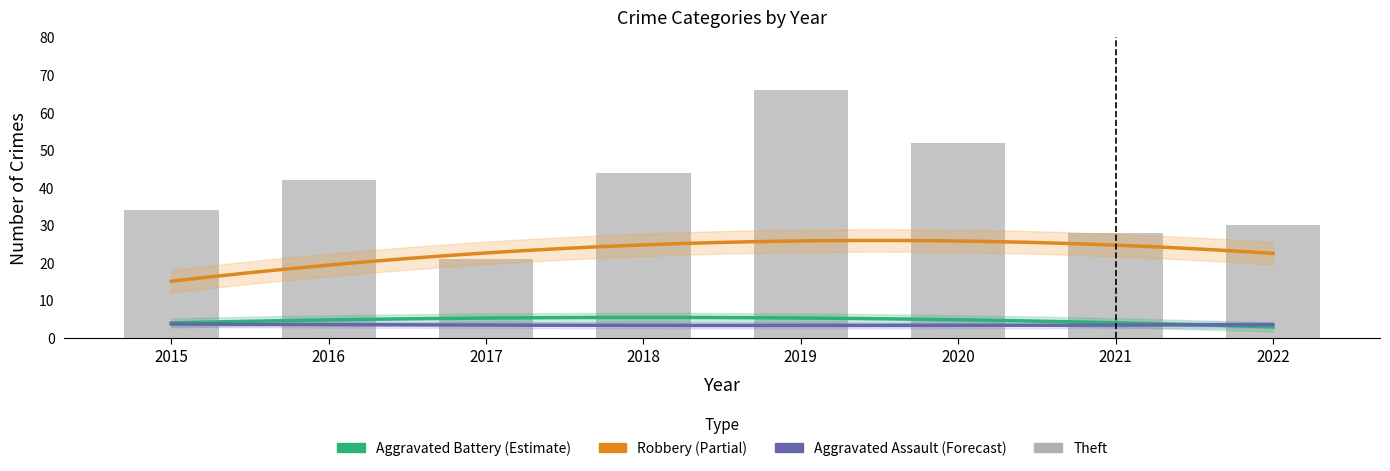

Which series has the largest total across all categories?

Theft